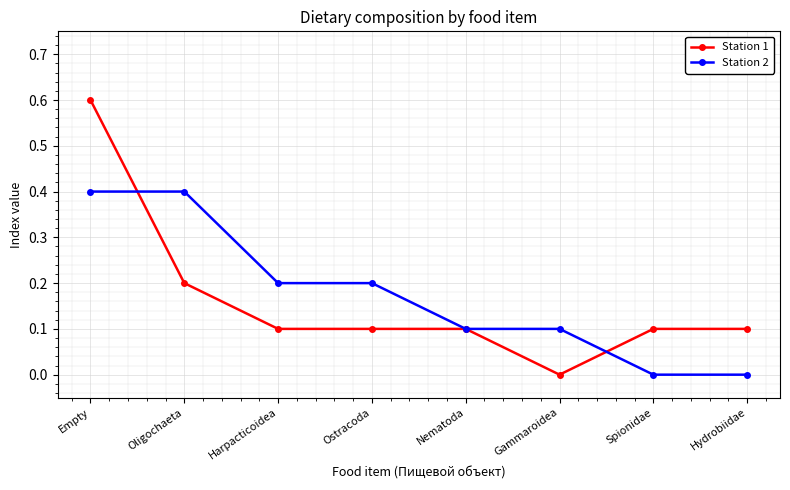

At which category is the sum across all series the highest?

Empty